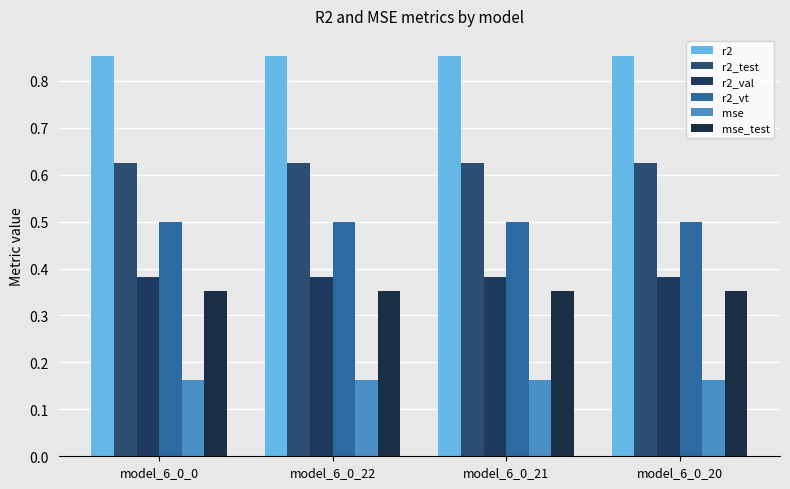

How many bars are there in each group?

6